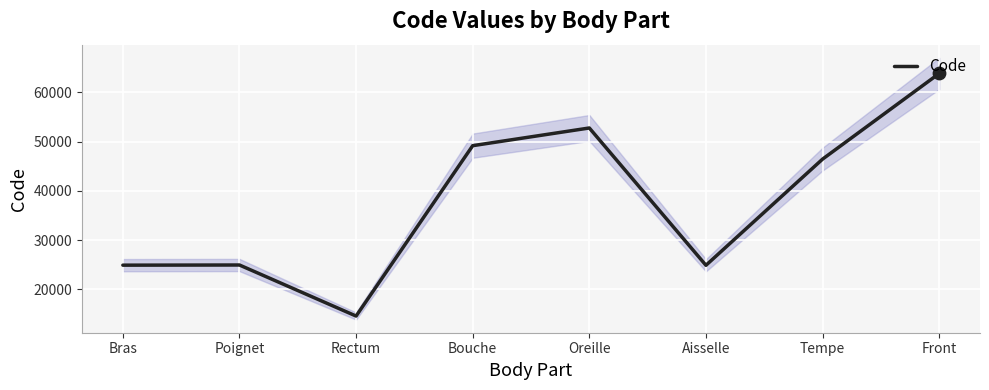

What is the ratio of the value at Bras to the value at Poignet?

1.0